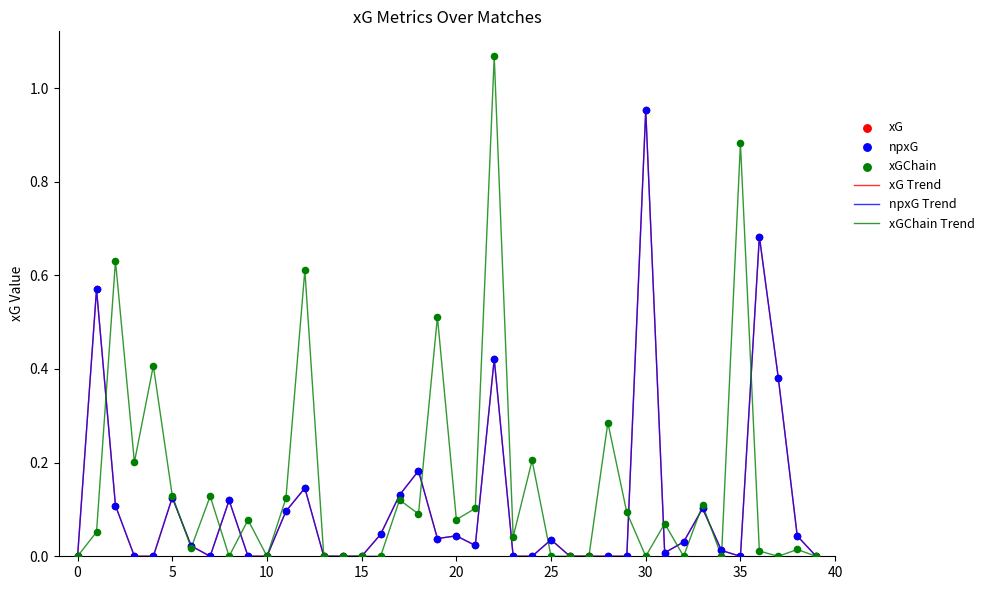

Does the chart have visible grid lines?

No